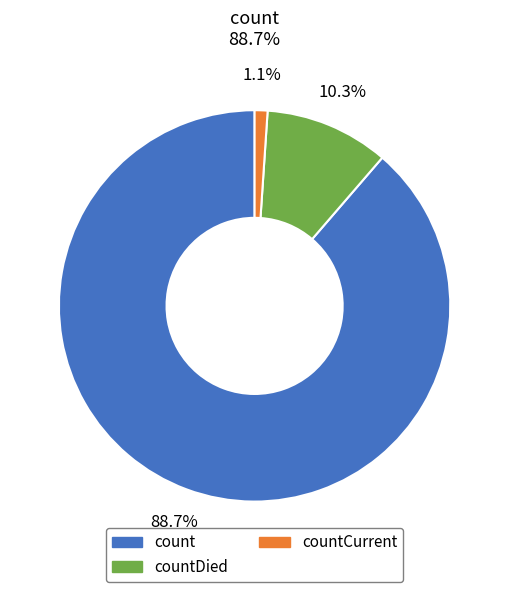

Is there any slice that represents more than half of the pie?

Yes